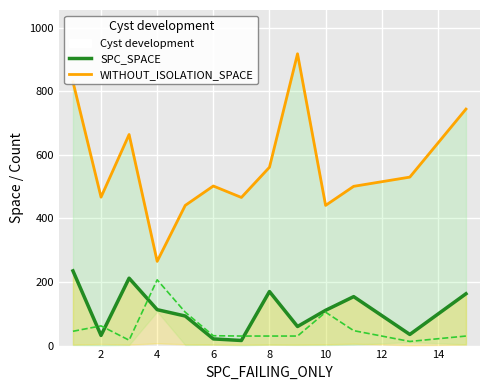

True or false: FEATURE_STM and SPC_SPACE (median) cross at least once.

True